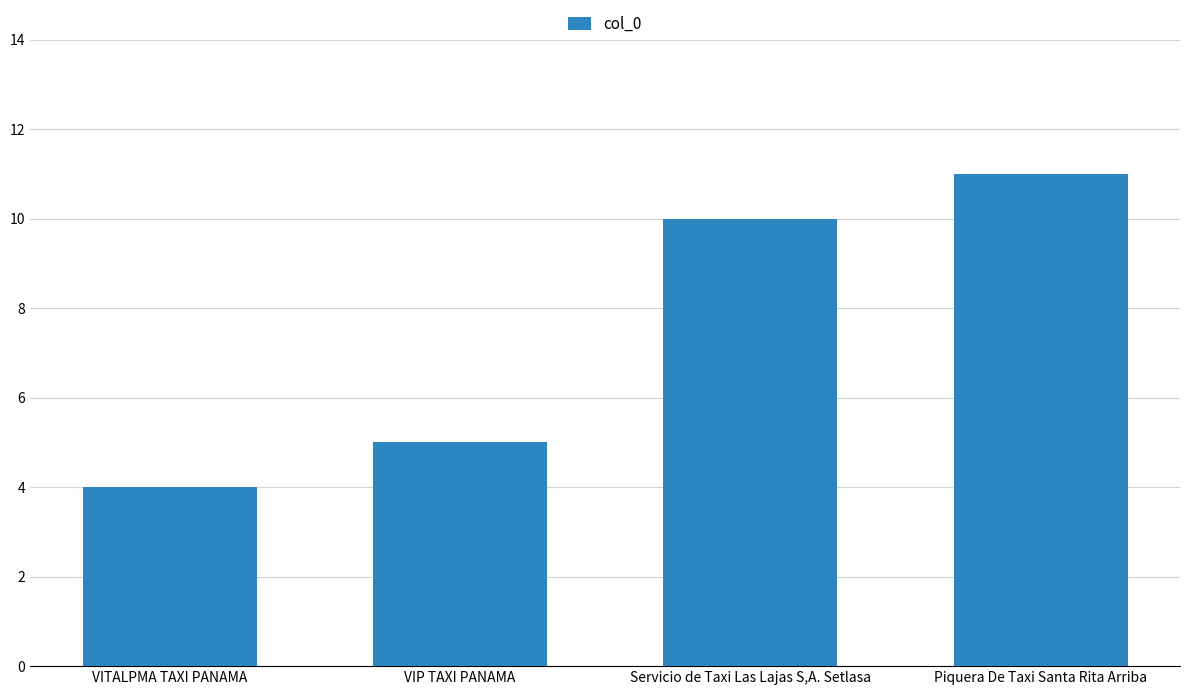

Reading right to left, list all the values displayed in this chart.

Piquera De Taxi Santa Rita Arriba=11	Servicio de Taxi Las Lajas S,A. Setlasa=10	VIP TAXI PANAMA=5	VITALPMA TAXI PANAMA=4